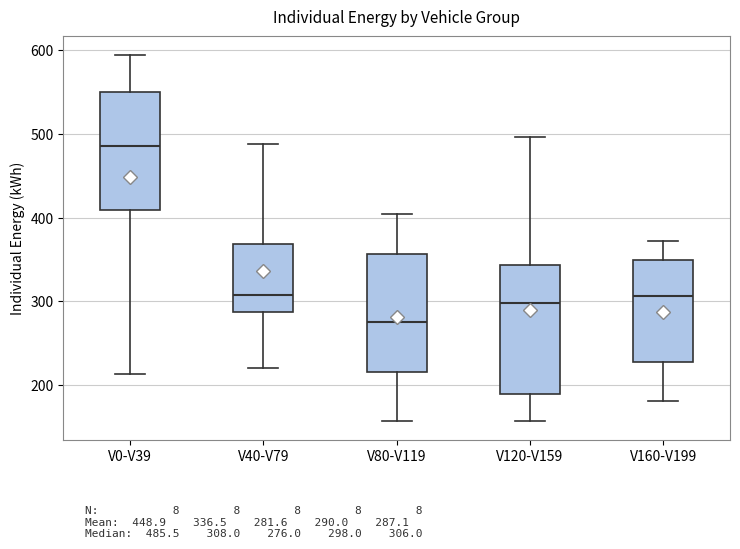

Reading left to right, read every box against the y-axis: the position of its median line, the range the box covers, and the ends of its whiskers. The values are not printed on the chart, so give them approximately, as read against the axis.

V0-V39: median 490, box 410 to 550, whiskers 210 to 590
V40-V79: median 310, box 290 to 370, whiskers 220 to 490
V80-V119: median 280, box 220 to 360, whiskers 160 to 400
V120-V159: median 300, box 190 to 340, whiskers 160 to 500
V160-V199: median 310, box 230 to 350, whiskers 180 to 370